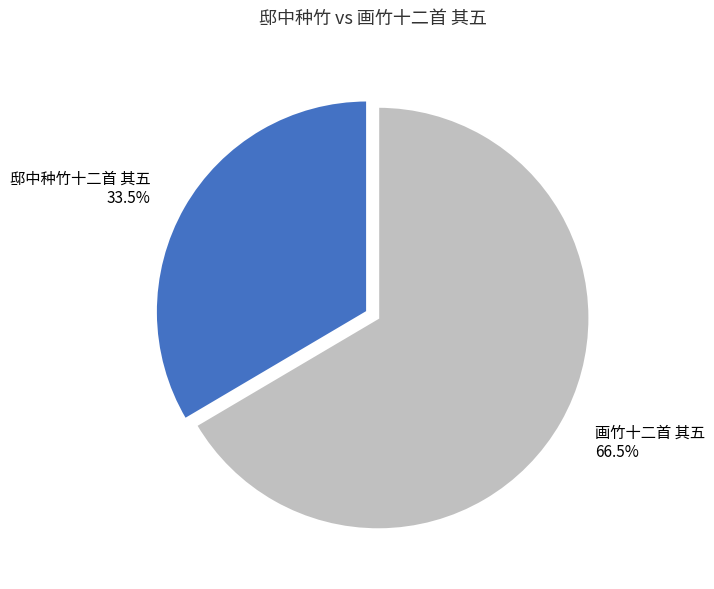

How many segments does this pie chart have?

2